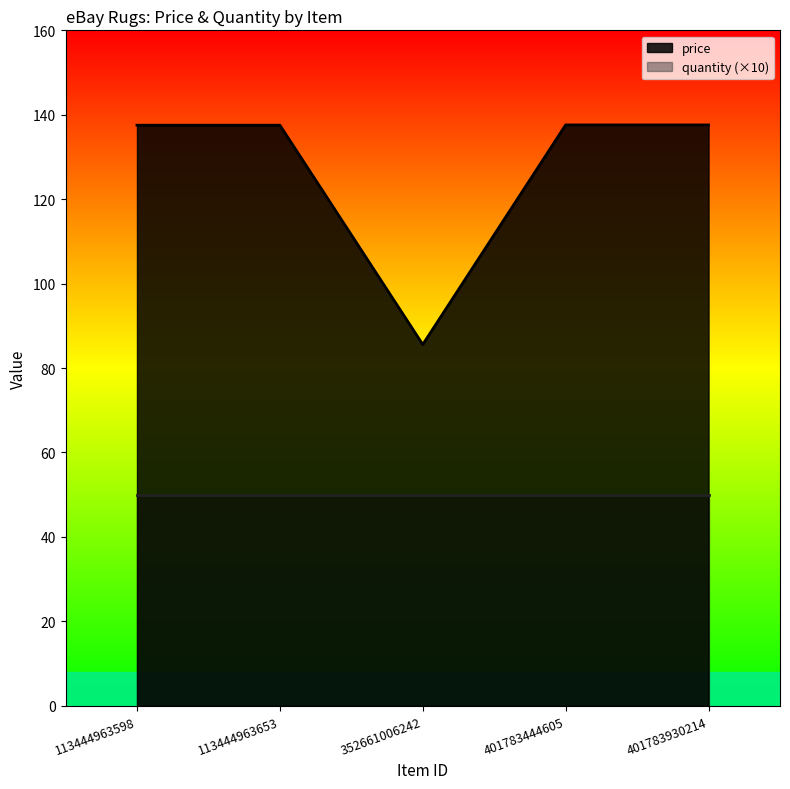

True or false: the data shows 223.9 at 113444963653.

False